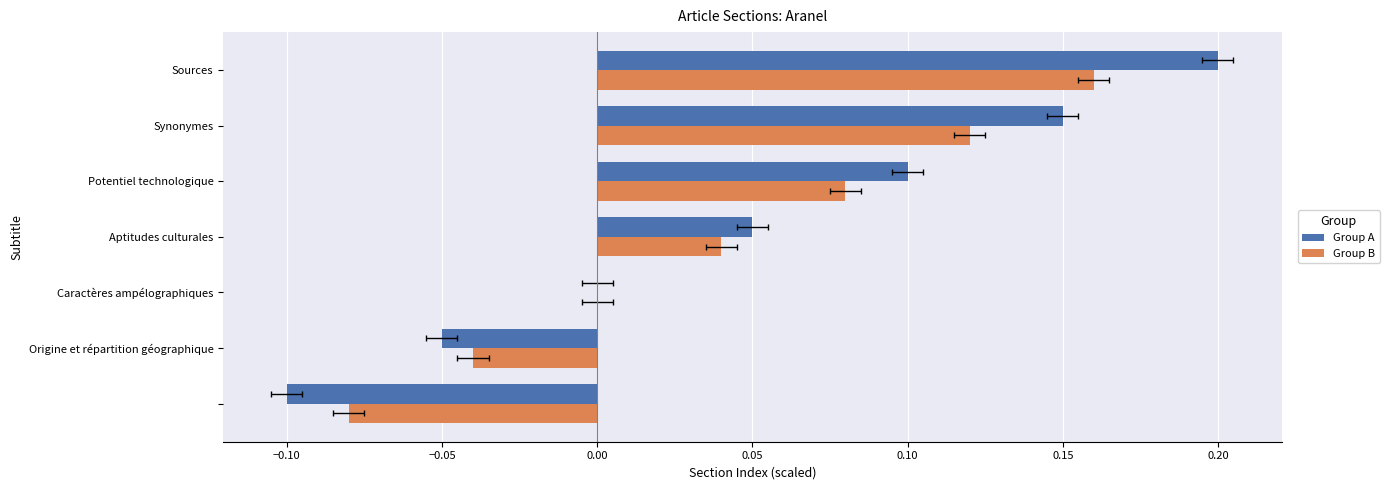

The value of Group B at Synonymes is 0.1. True or false?

False